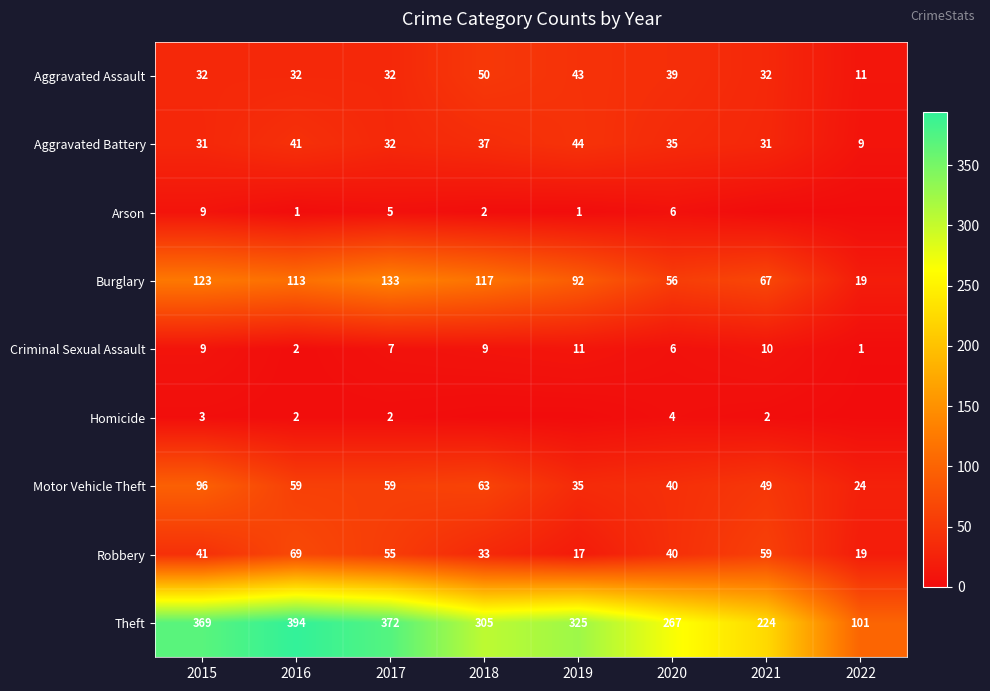

The Criminal Sexual Assault series shows 2 at 2019. True or false?

False